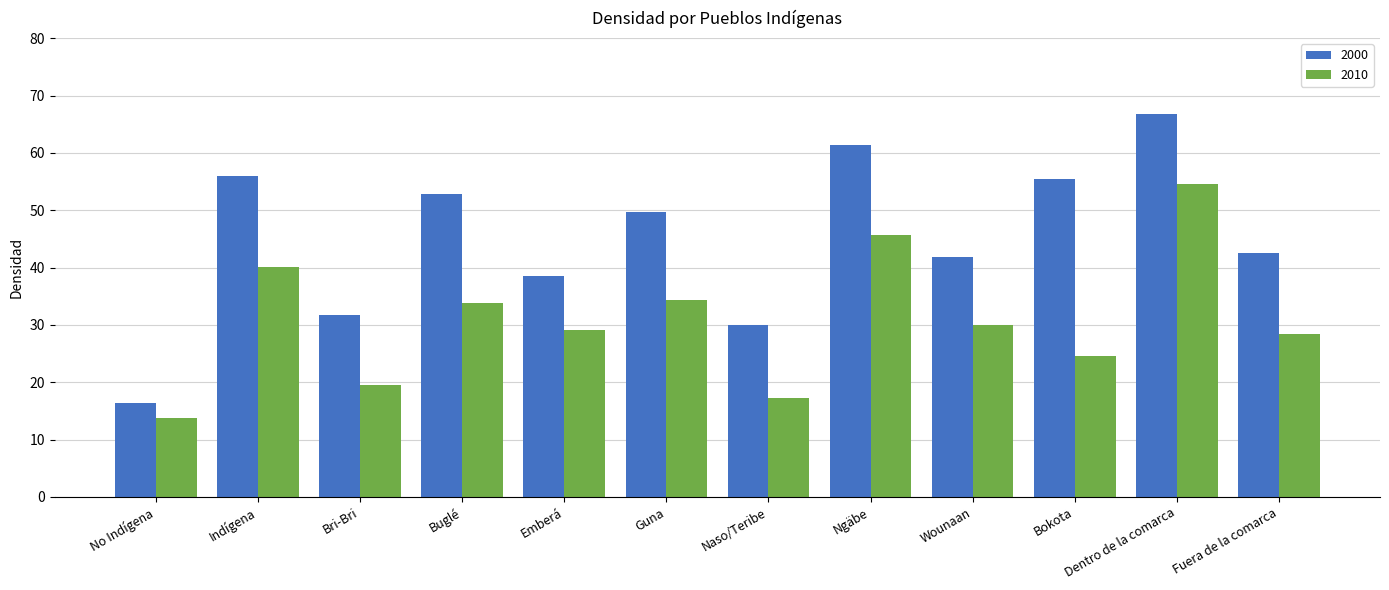

What is the total value across all series at No Indígena?

30.2